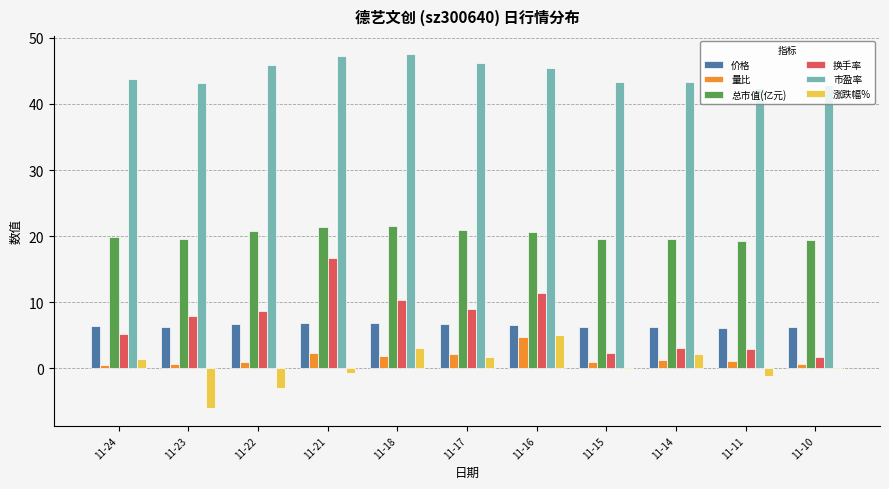

How many 价格 values are between 6 and 7?

11